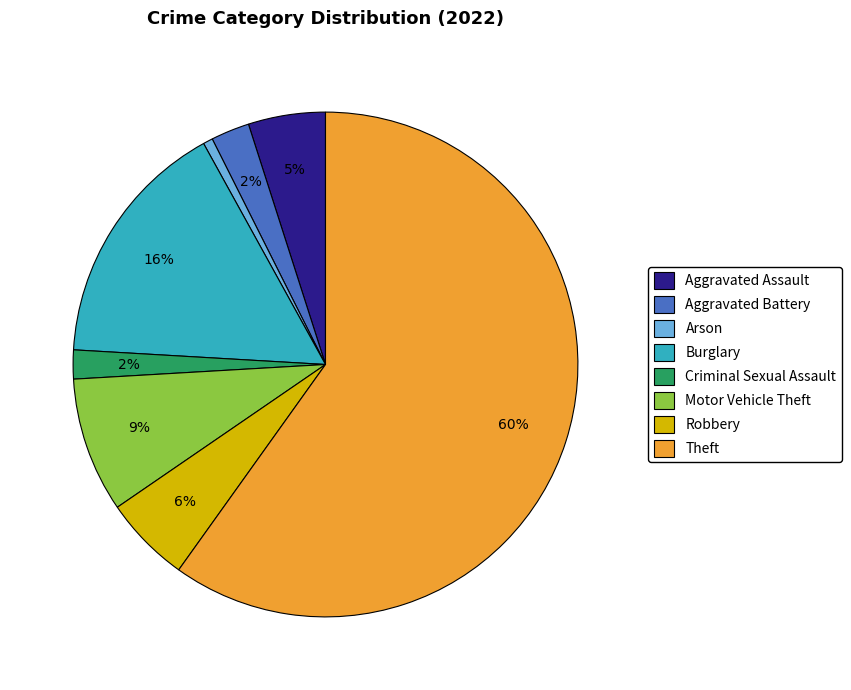

Which has a higher value, Arson or Theft?

Theft